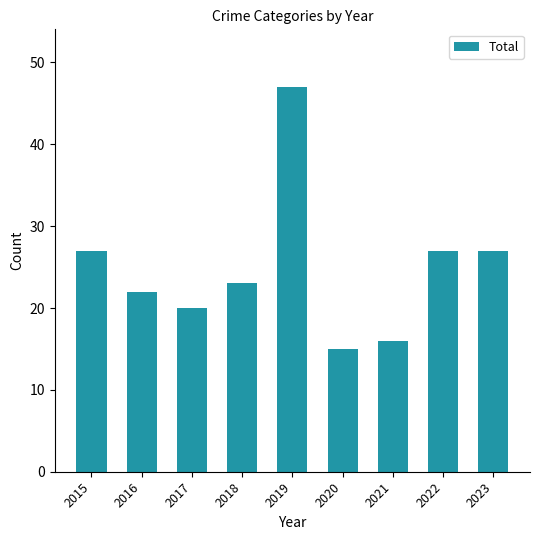

The value at 2016 is 15. True or false?

False